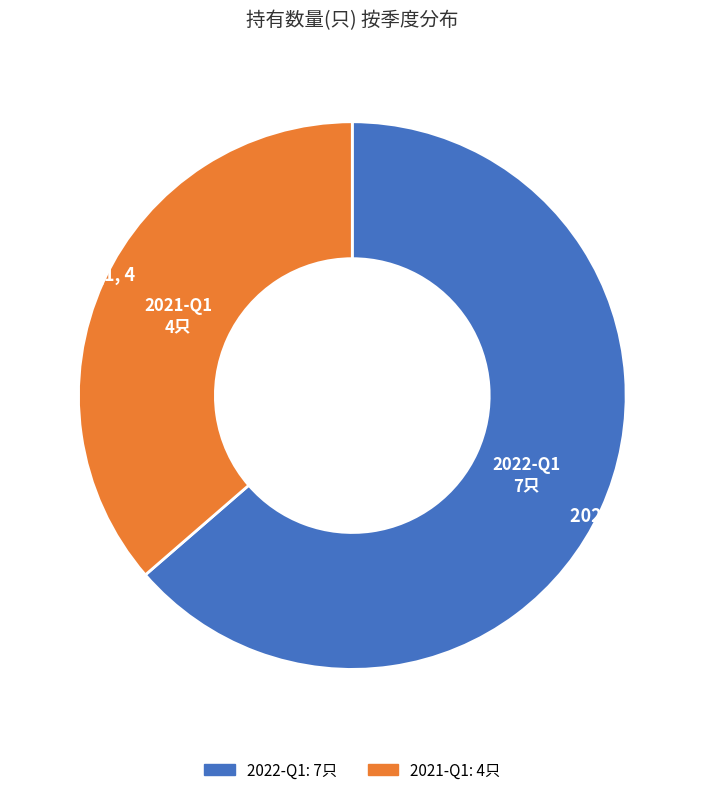

Is the sum of 2021-Q1 and 2022-Q1 greater than half?

Yes